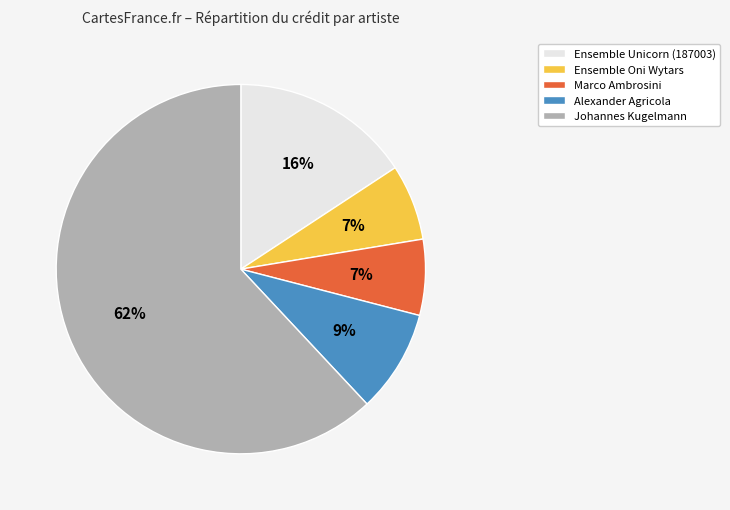

What percentage is the Alexander Agricola slice, to the nearest percent?

9%